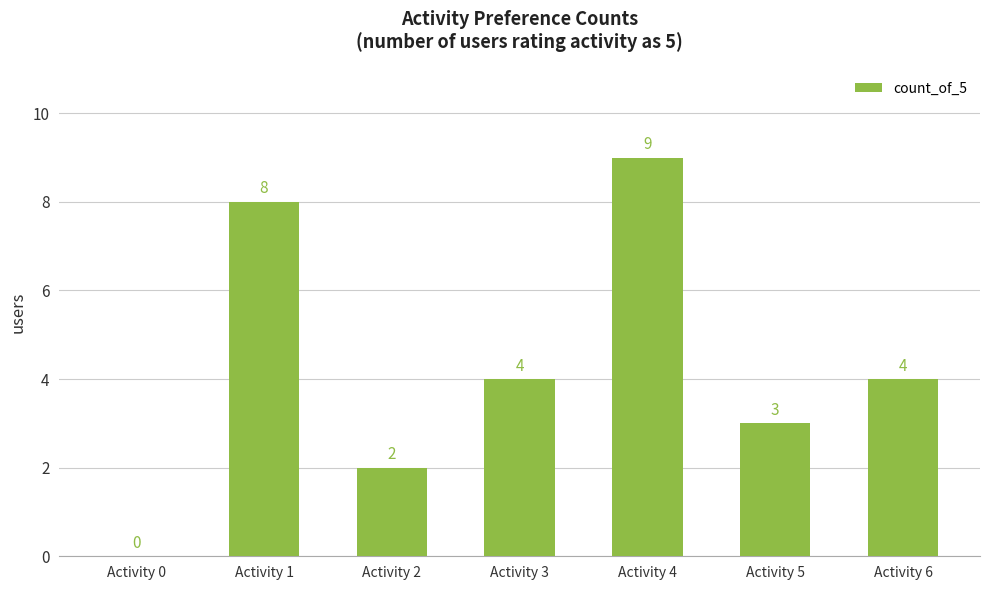

At which label does the data first exceed 4?

Activity 1